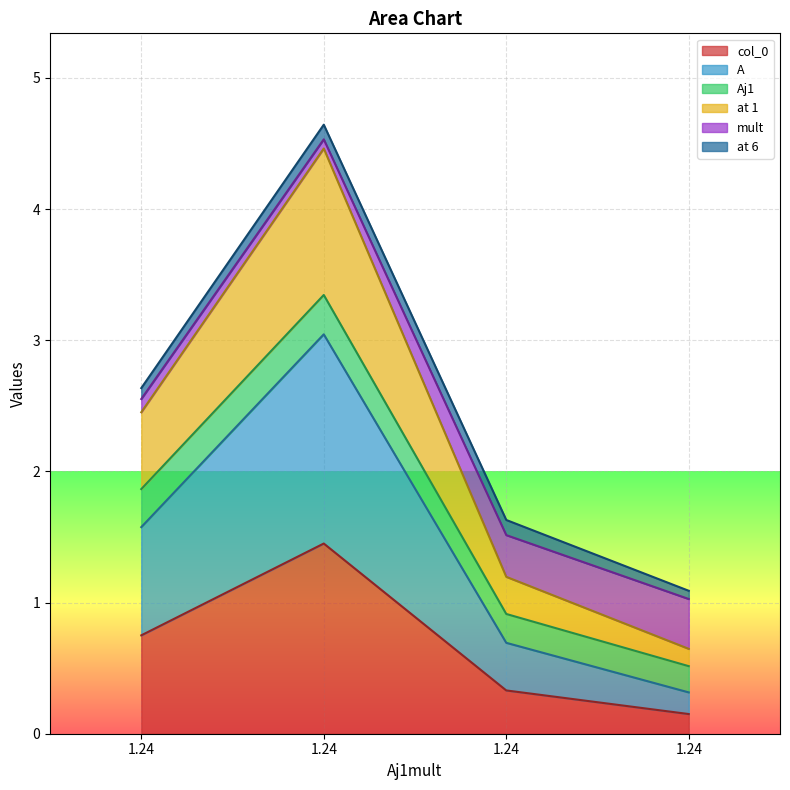

At which label is at 1 closest to 2?

1.24